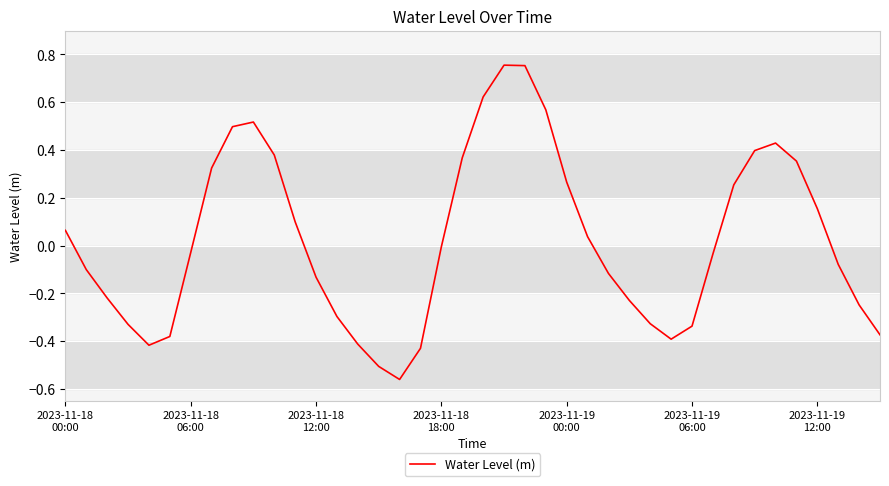

Which label corresponds to the smallest value in the chart?

16